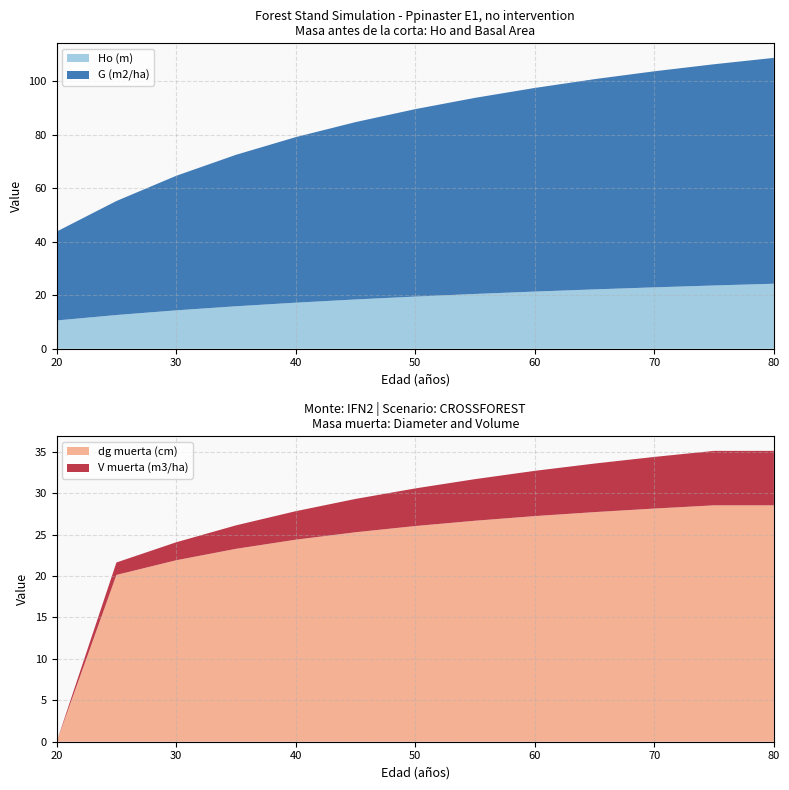

Reading left to right, what are all the values shown in this chart?

Ho (m): 10.6	12.6	14.3	15.9	17.2	18.4	19.5	20.5	21.4	22.2	22.9	23.6	24.3
G (m2/ha): 33.2	42.6	50.3	56.6	61.9	66.3	70.1	73.3	76.1	78.6	80.8	82.7	84.4
dg muerta (cm): 0.0	20.1	21.9	23.3	24.4	25.3	26.0	26.7	27.2	27.7	28.1	28.5	28.5
V muerta (m3/ha): 0.0	1.5	2.2	2.8	3.4	4.0	4.5	5.0	5.5	5.9	6.2	6.6	6.6